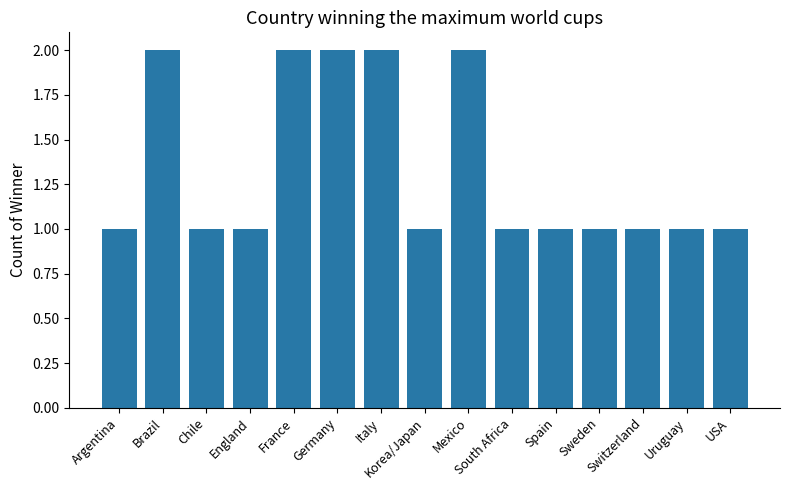

What is the minimum value shown in the chart?

1